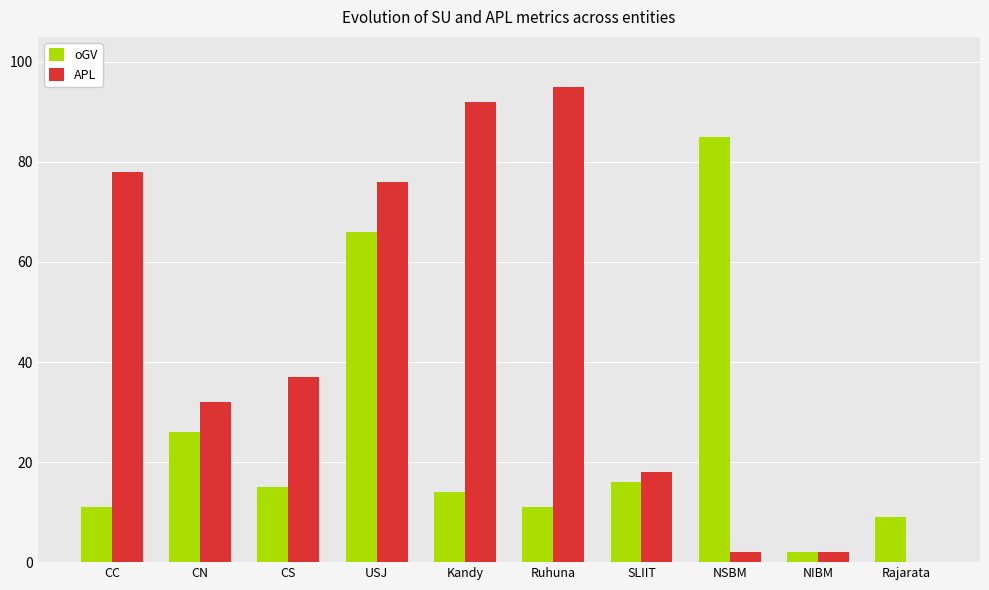

Reading right to left, what are all the values shown in this chart?

oGV: Rajarata=9	NIBM=2	NSBM=85	SLIIT=16	Ruhuna=11	Kandy=14	USJ=66	CS=15	CN=26	CC=11
APL: Rajarata=0	NIBM=2	NSBM=2	SLIIT=18	Ruhuna=95	Kandy=92	USJ=76	CS=37	CN=32	CC=78